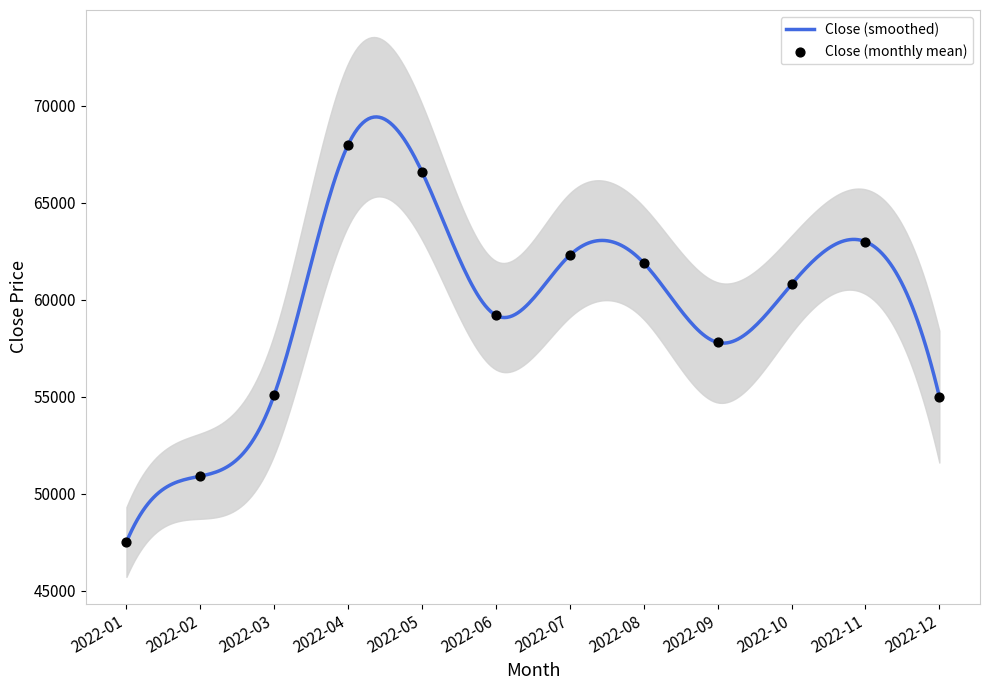

Between 2022-04 and 2022-03, which is larger?

2022-04